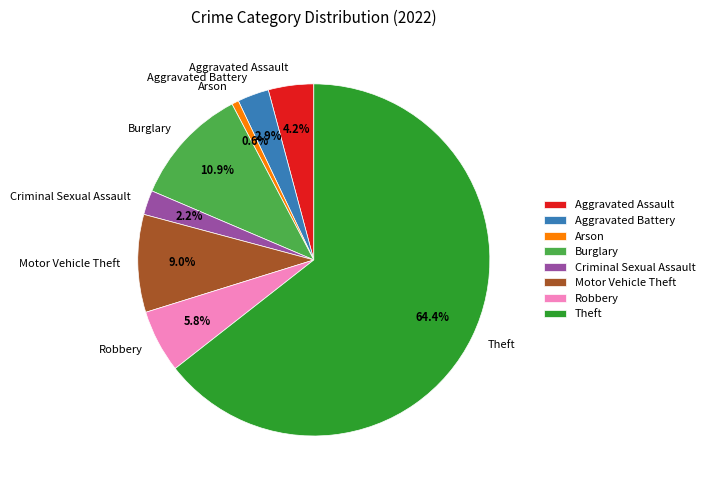

To the nearest percent, what percentage of the pie is Theft?

64%